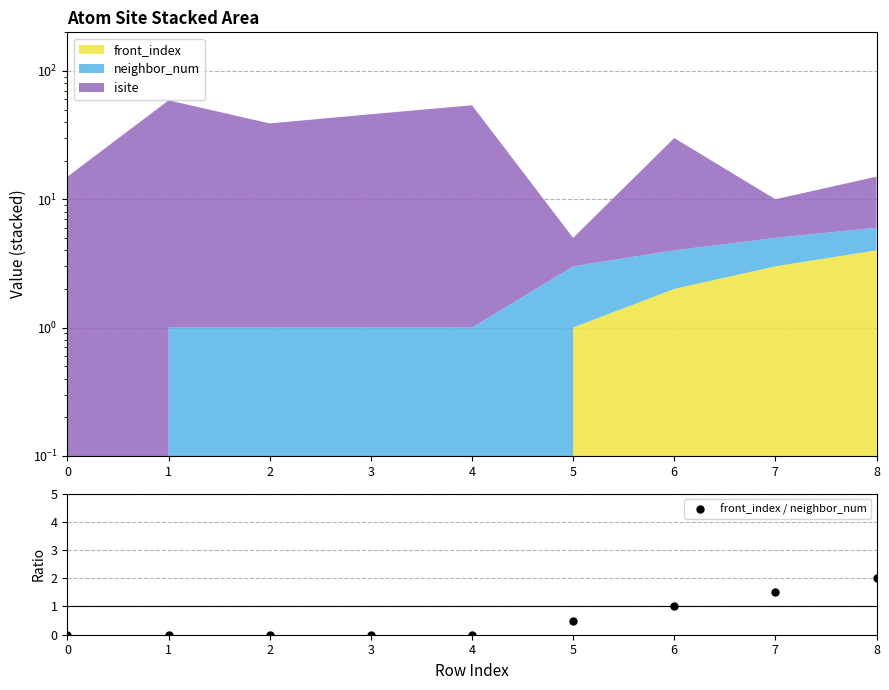

What is the average value?

0.6